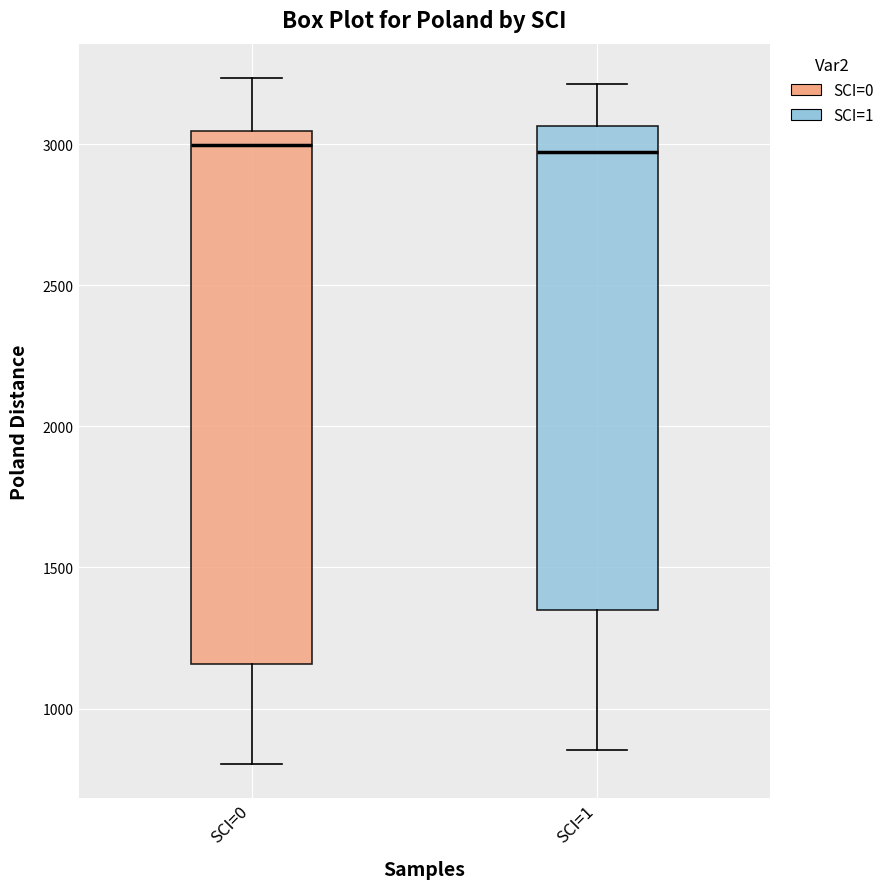

Reading left to right, transcribe this box plot: for each box, give where its median line is, the range the box spans, and where its two whiskers end, as read against the y-axis. The values are not printed on the chart, so give them approximately, as read against the axis.

SCI=0: median 3000, box 1150 to 3050, whiskers 800 to 3250
SCI=1: median 2950, box 1350 to 3050, whiskers 850 to 3200